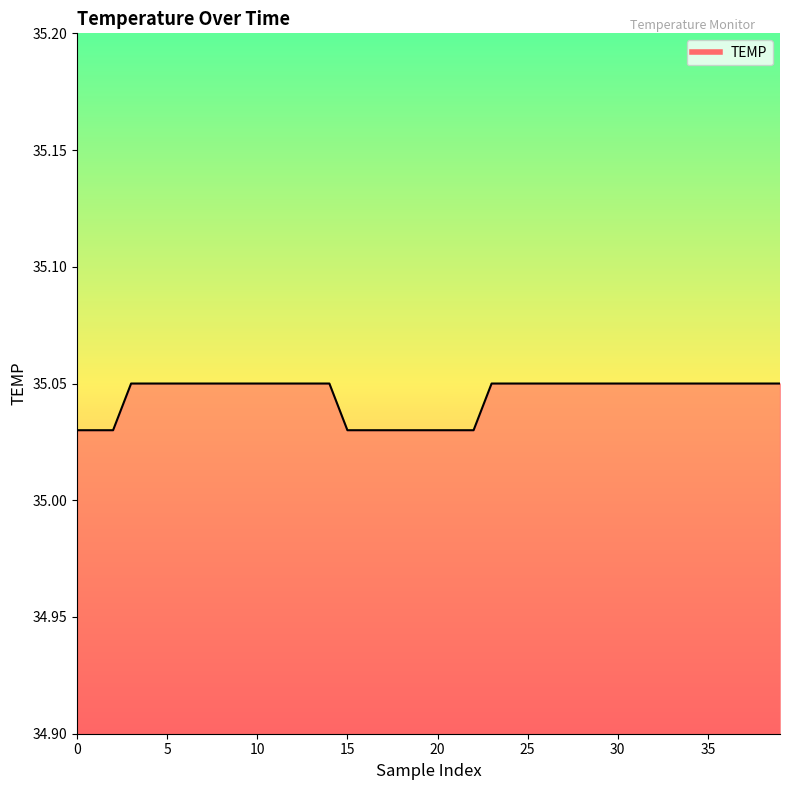

Does the chart display data point markers on the line(s)?

No